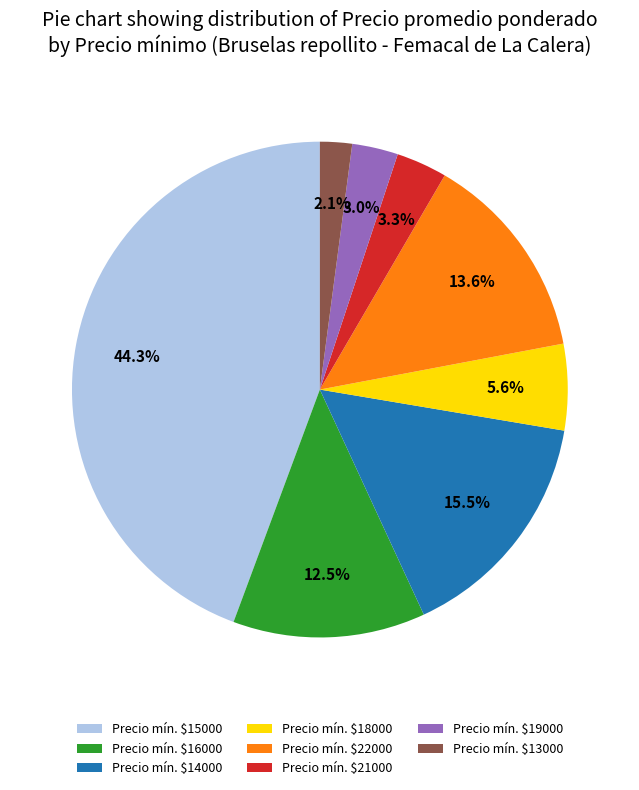

Which slice is the largest?

Precio mín. $15000